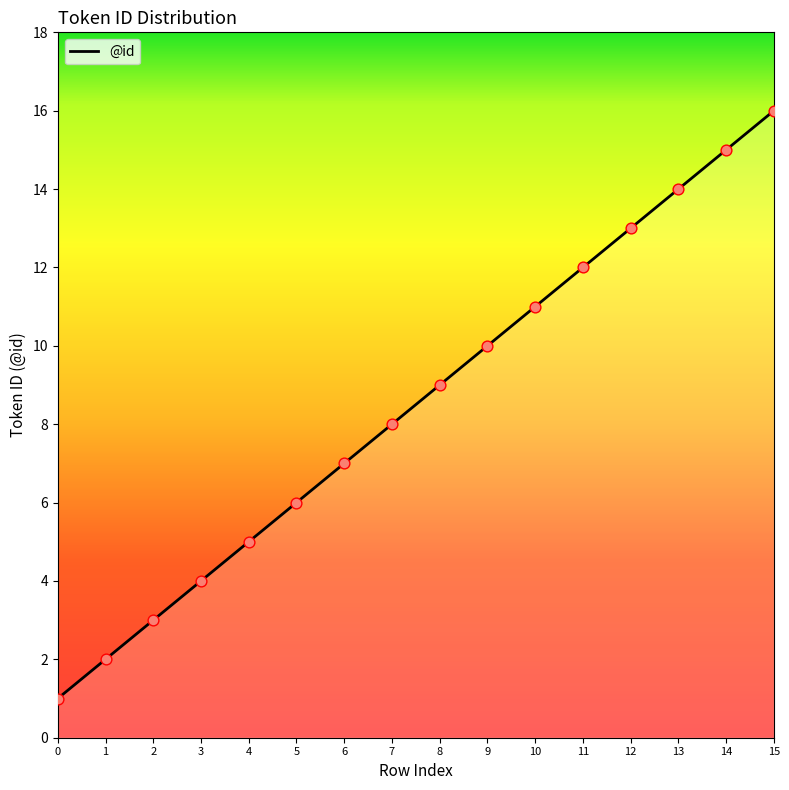

What is the change in value from 1 to 6?

+5